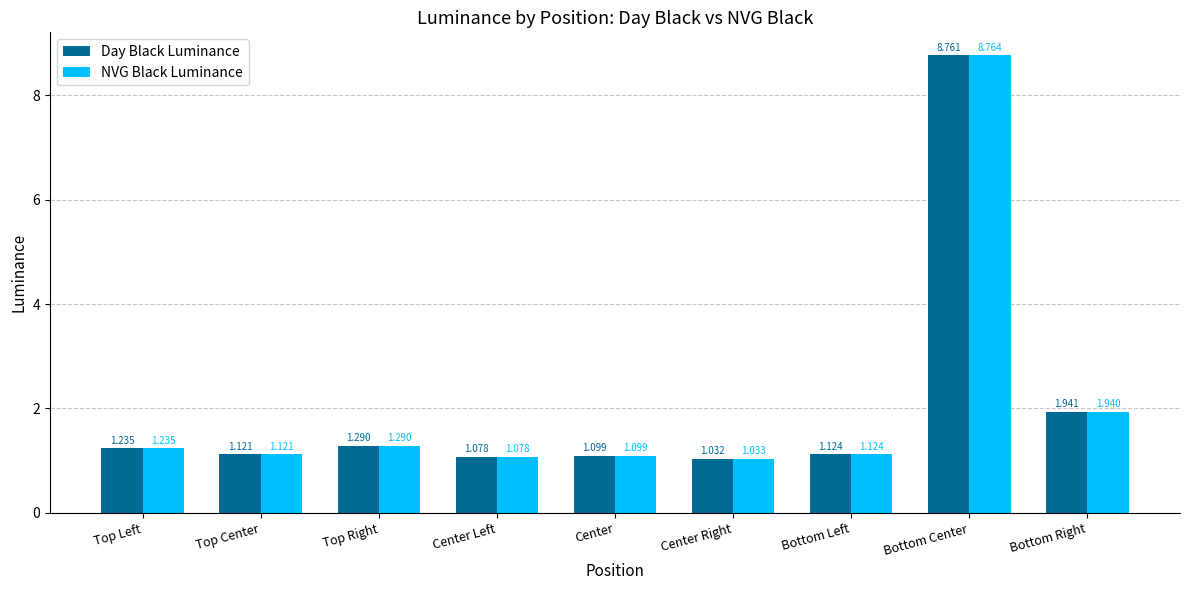

Rank the categories by NVG Black Luminance value from lowest to highest.

Center Right, Center Left, Center, Top Center, Bottom Left, Top Left, Top Right, Bottom Right, Bottom Center